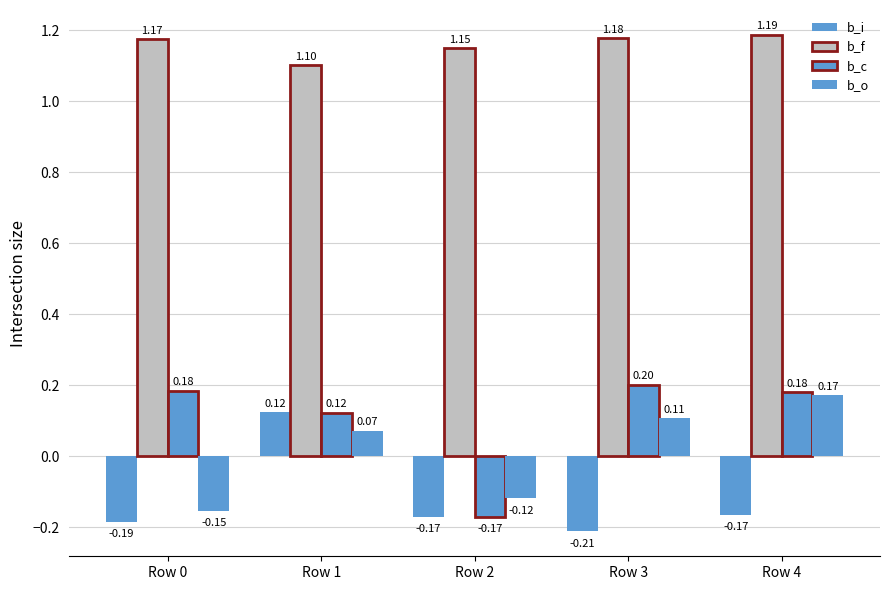

What is the total value across all series at Row 2?

0.7